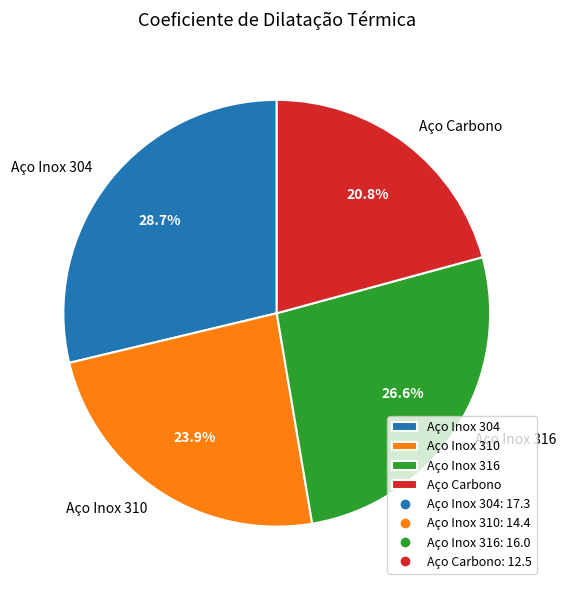

What is the smallest slice in the pie chart?

Aço Carbono